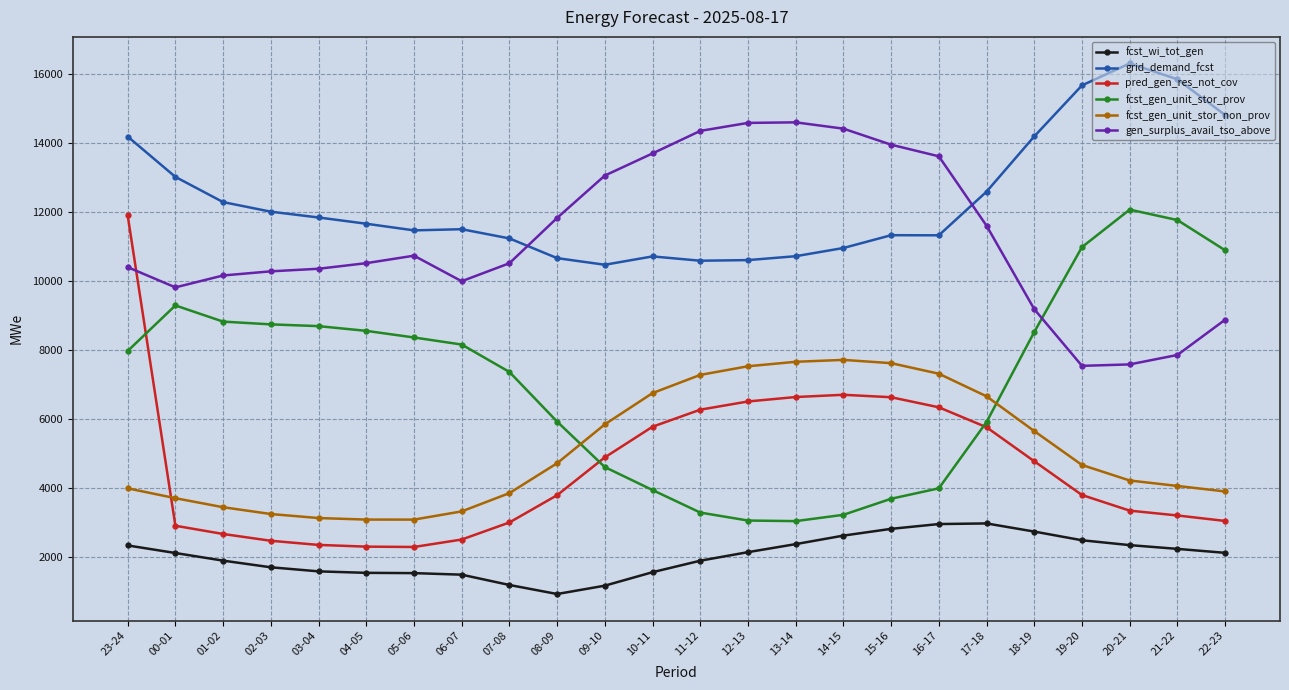

Rank the series by their maximum value, from lowest to highest.

fcst_wi_tot_gen, fcst_gen_unit_stor_non_prov, pred_gen_res_not_cov, fcst_gen_unit_stor_prov, gen_surplus_avail_tso_above, grid_demand_fcst